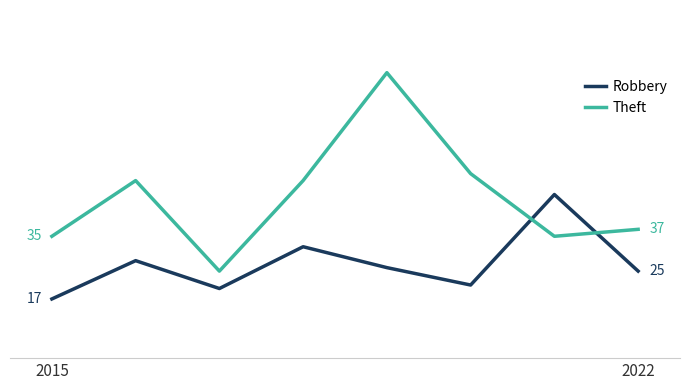

How many interior local peaks does the Theft series have?

2